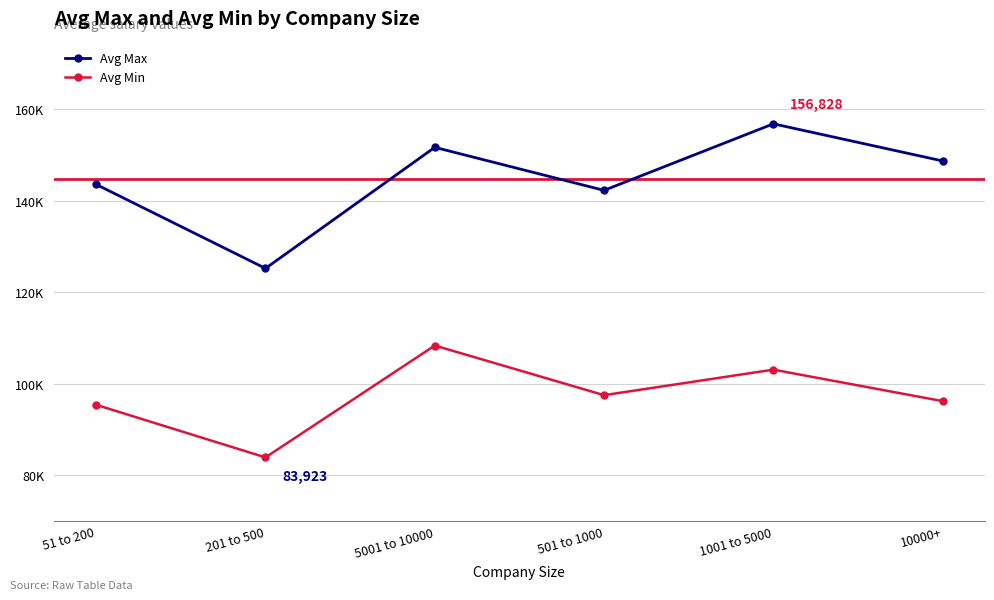

True or false: Avg Max and Avg Min intersect in this chart.

False